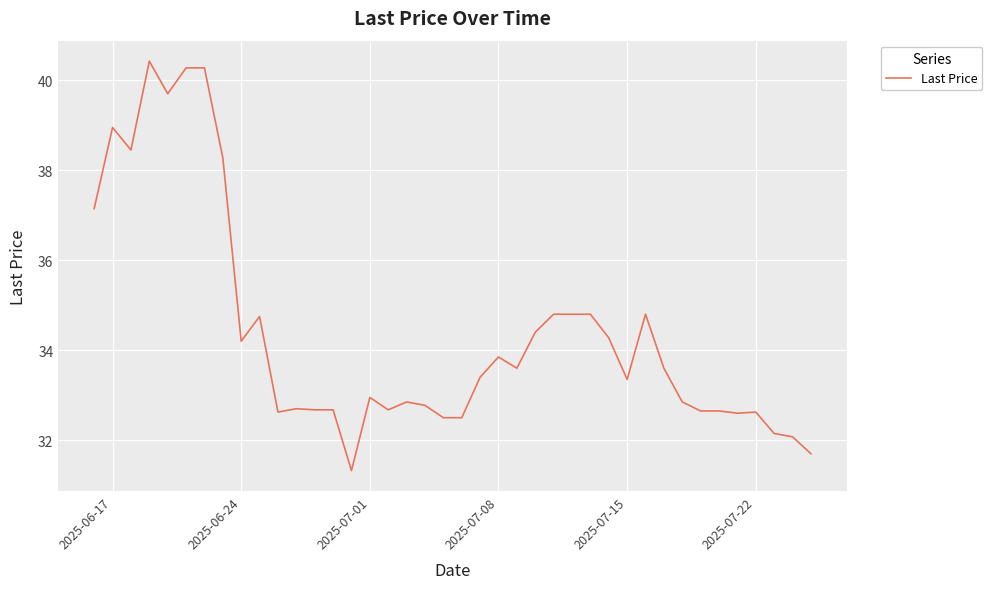

What is the greatest value displayed?

40.4